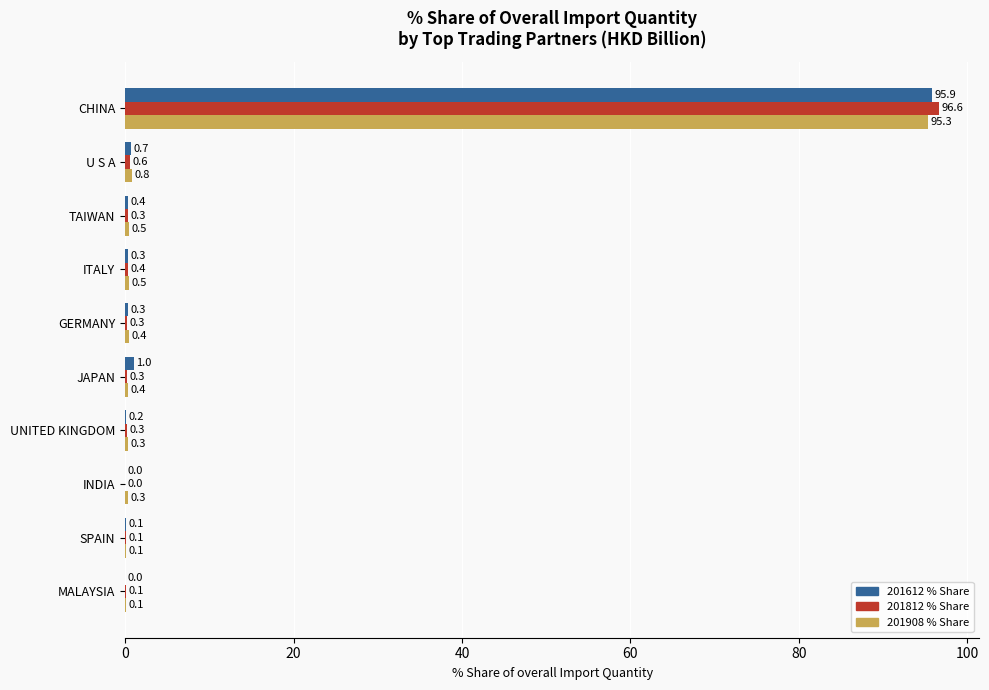

What is the maximum value shown in the chart?

96.6